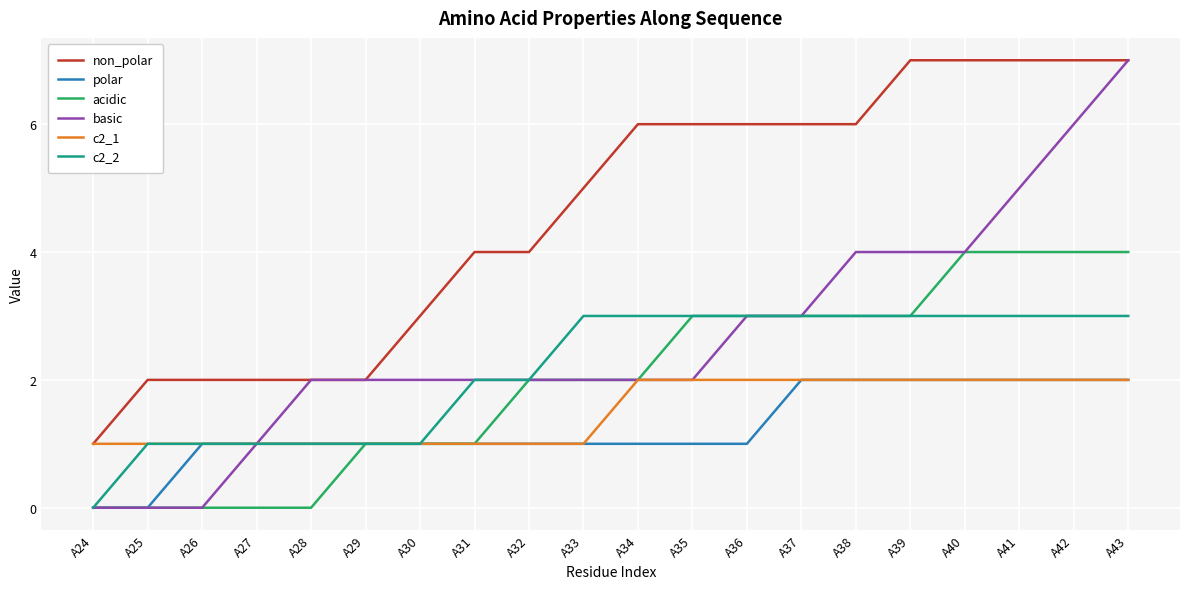

How many series are shown in this chart?

6